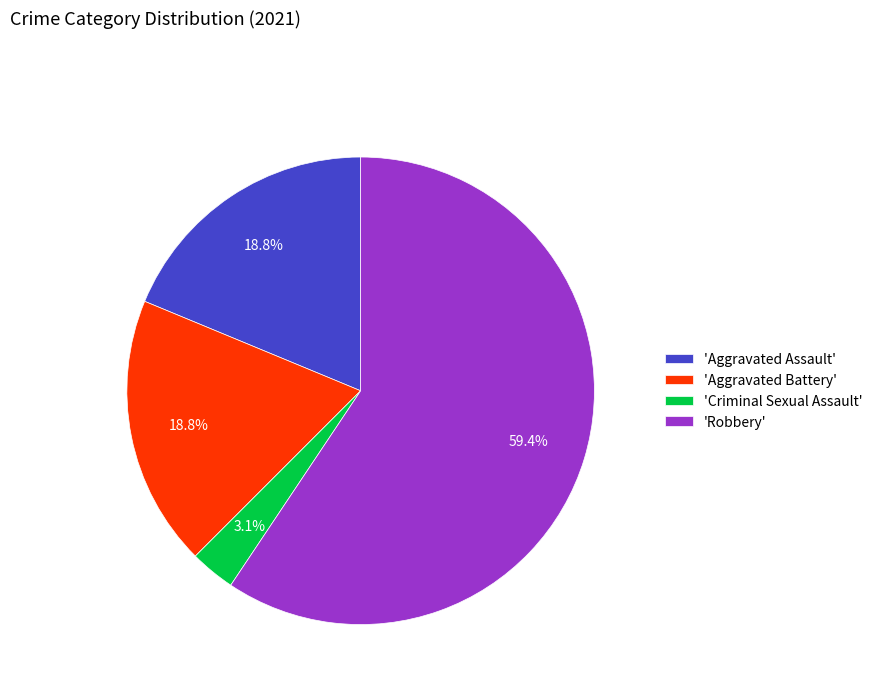

Approximately how many times larger is the value at 'Robbery' compared to 'Aggravated Battery'?

3.2